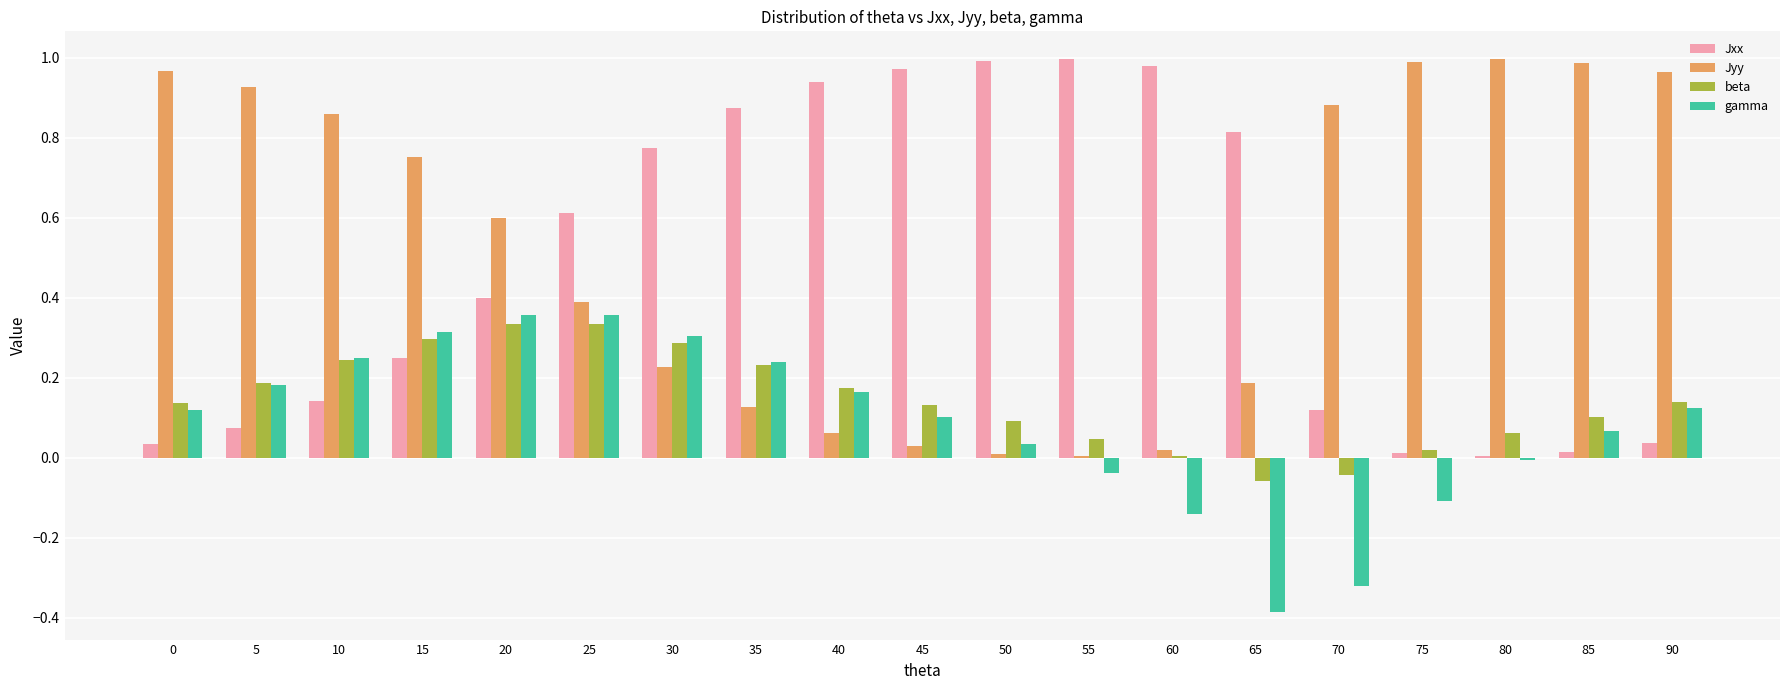

Are the bars grouped side by side (vs. stacked)?

Yes